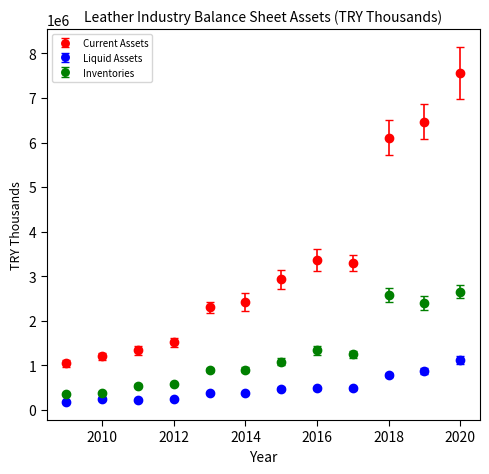

Which series has the largest range (max minus min)?

Current Assets